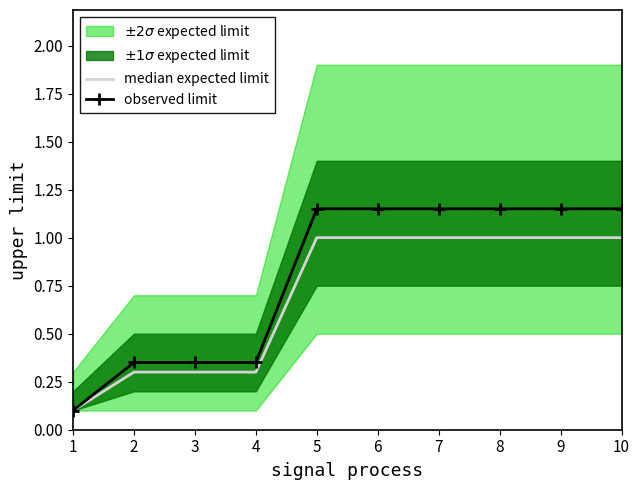

What is the value of the observed limit point at the 10th from the left?

1.1